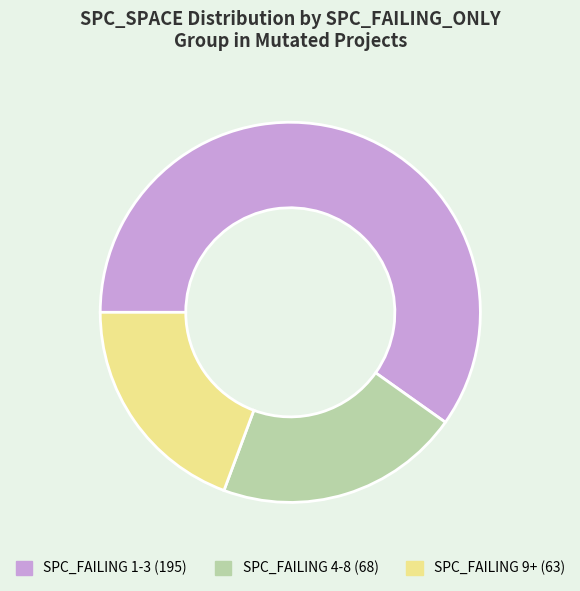

Does any single category account for the majority?

Yes